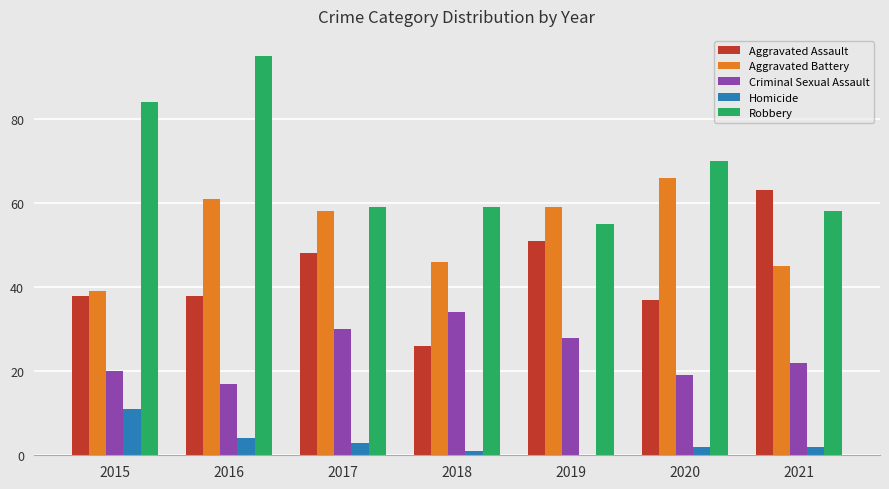

At which label does Robbery reach its peak?

2016